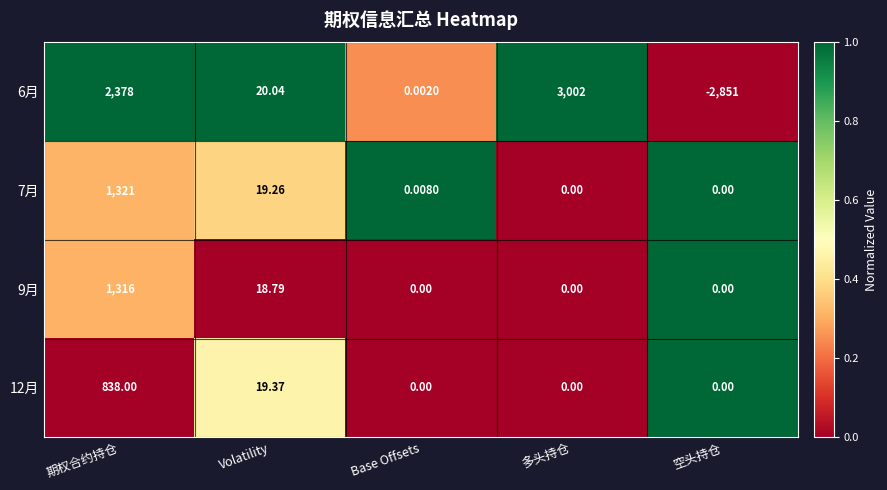

Between Base Offsets and 空头持仓, which series saw the biggest shift?

6月